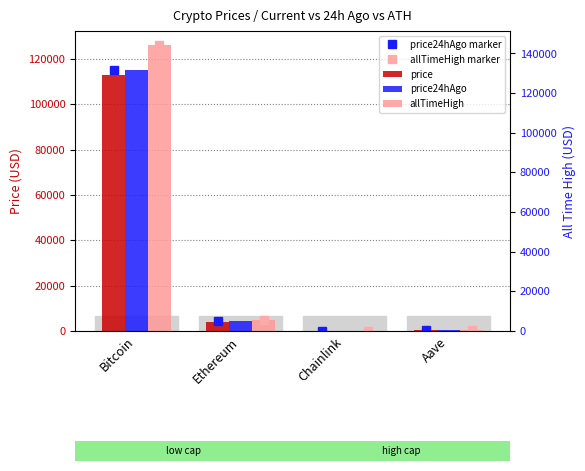

Which series has the largest range (max minus min)?

allTimeHigh marker